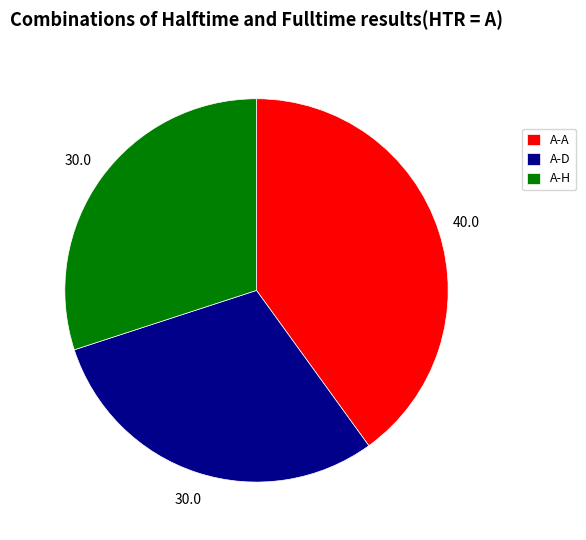

Does any single category account for the majority?

No